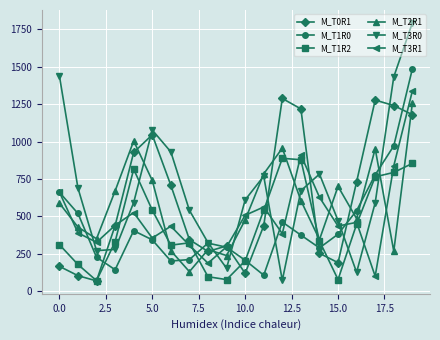

True or false: M_T2R1 has more than 1 points higher than both neighbors.

True